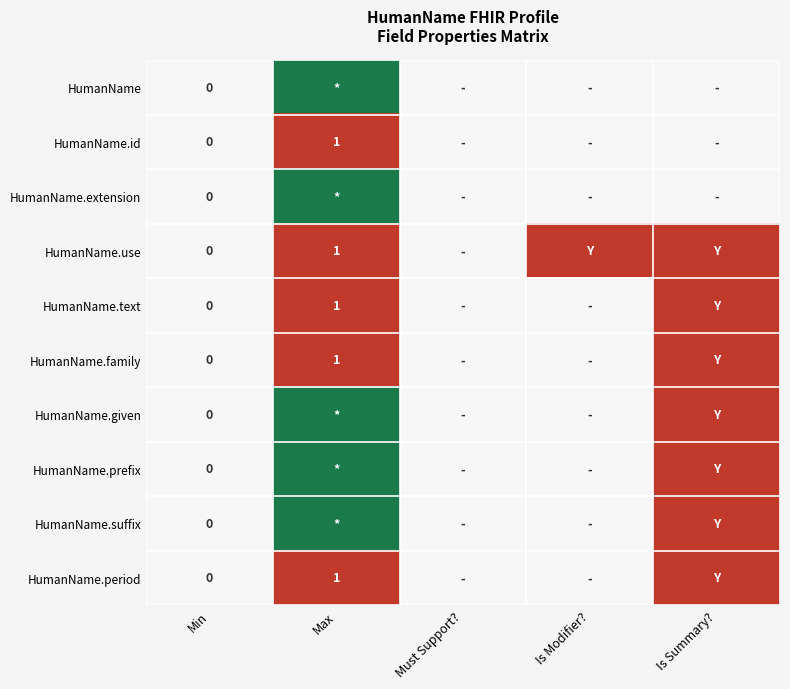

Is it true that HumanName.id equals -1 at Is Modifier??

False